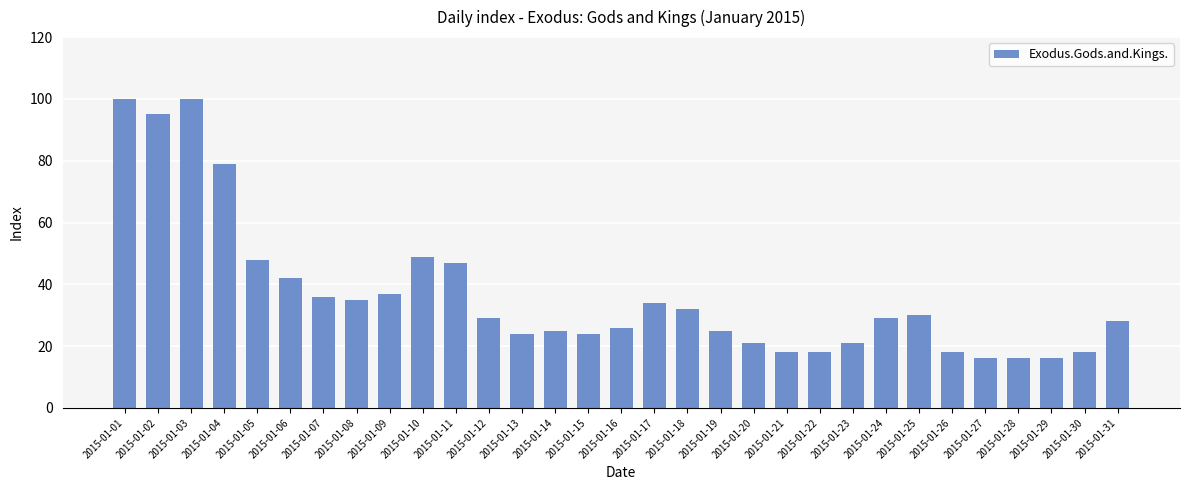

Between 2015-01-01 and 2015-01-29, which is larger?

2015-01-01